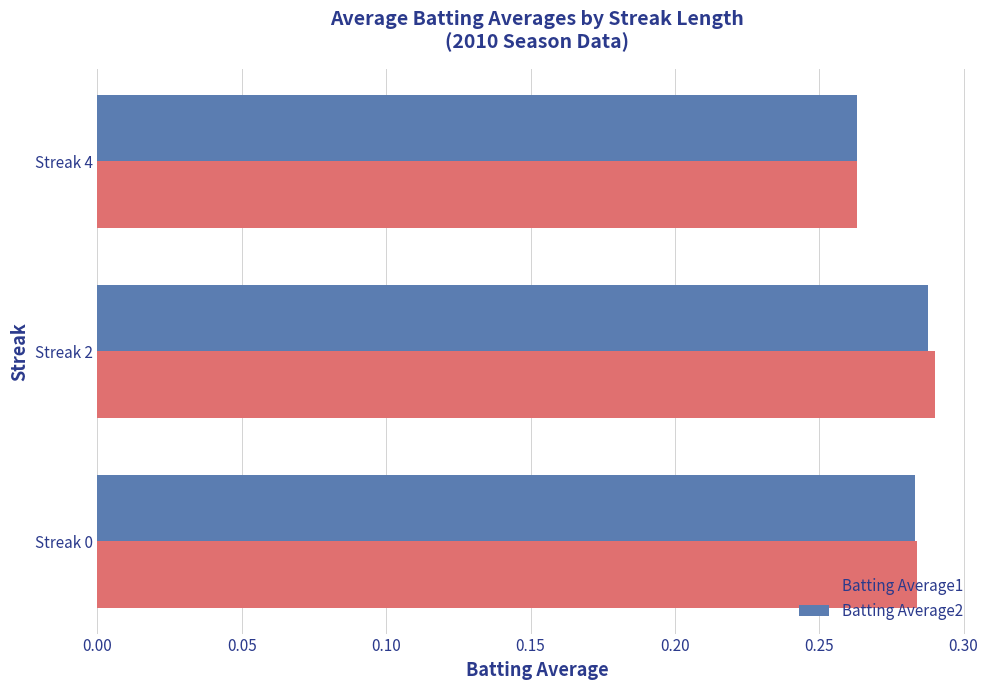

Which category has the lowest value in the Batting Average1 series?

Streak 4